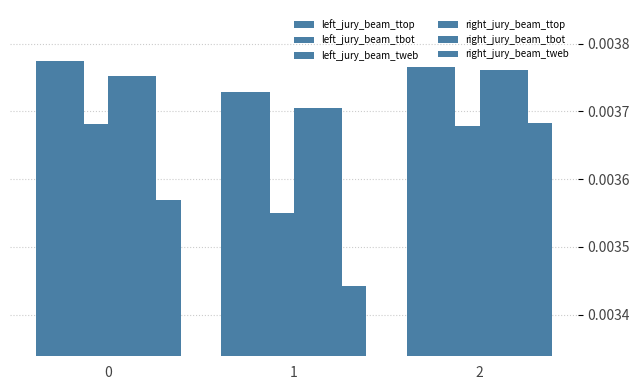

Count the number of categories in the chart.

3